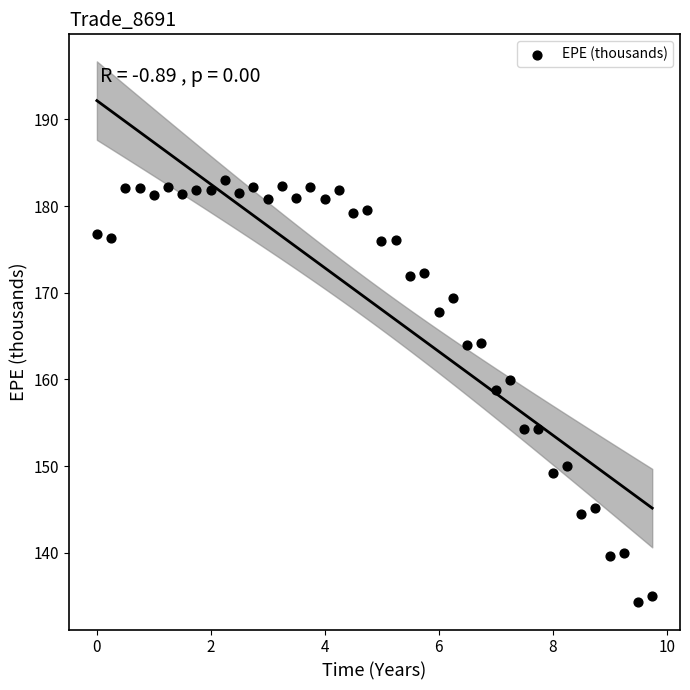

What Y value in the scatter plot is closest to 158?

158.8